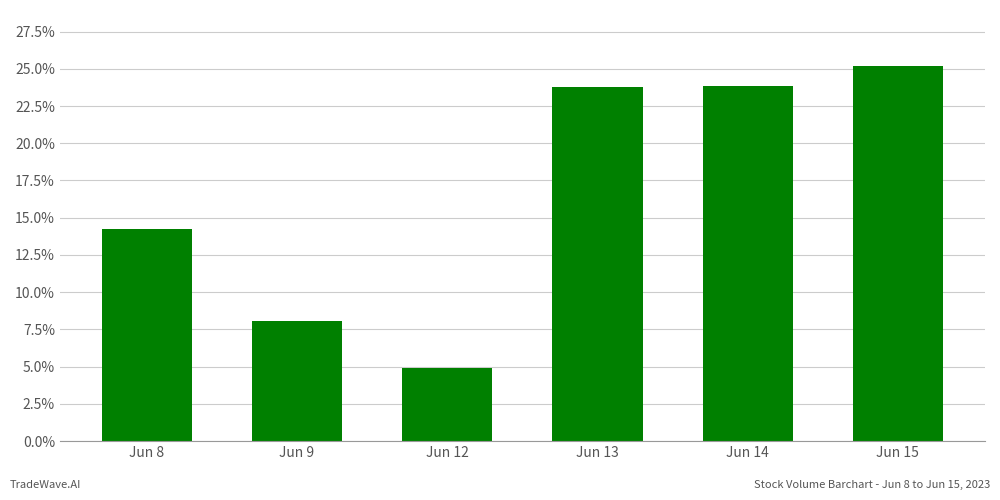

Where is the data nearest to the value 15?

Jun 8